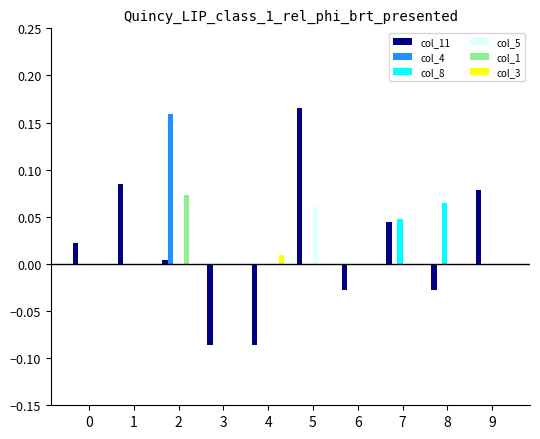

True or false: col_5 has a value of 0.0 at 5.

False